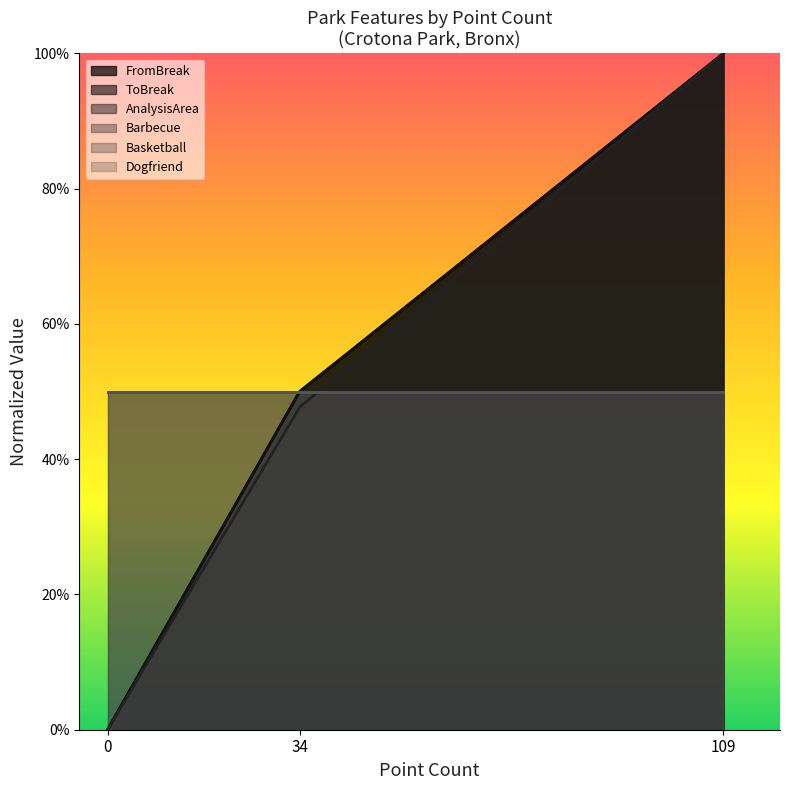

What is the average value of the ToBreak series?

0.5